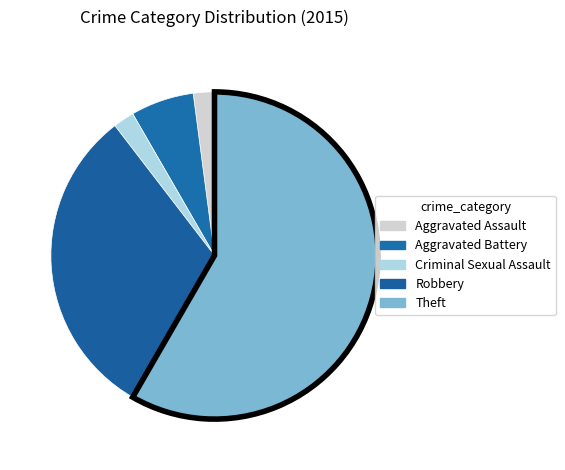

Does Aggravated Battery account for over 50% of the chart?

No